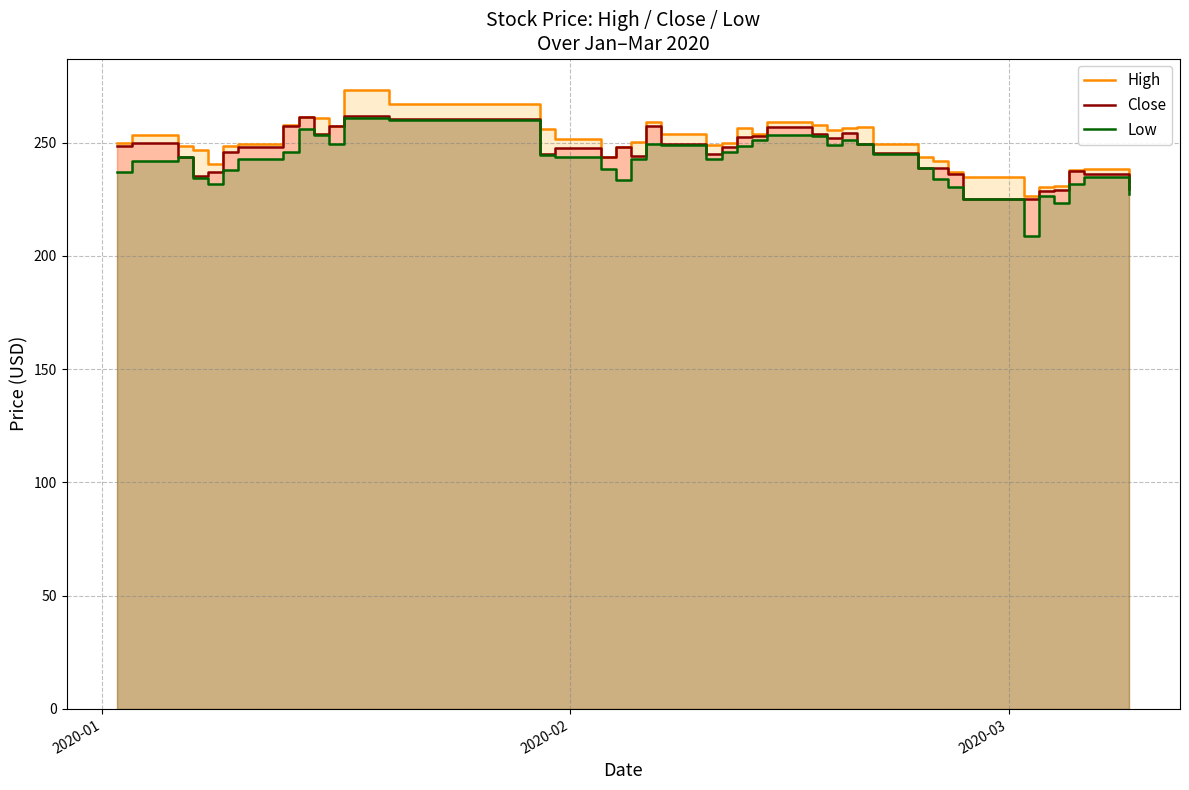

What is the value of the Low point at the 8th from the left?

246.0